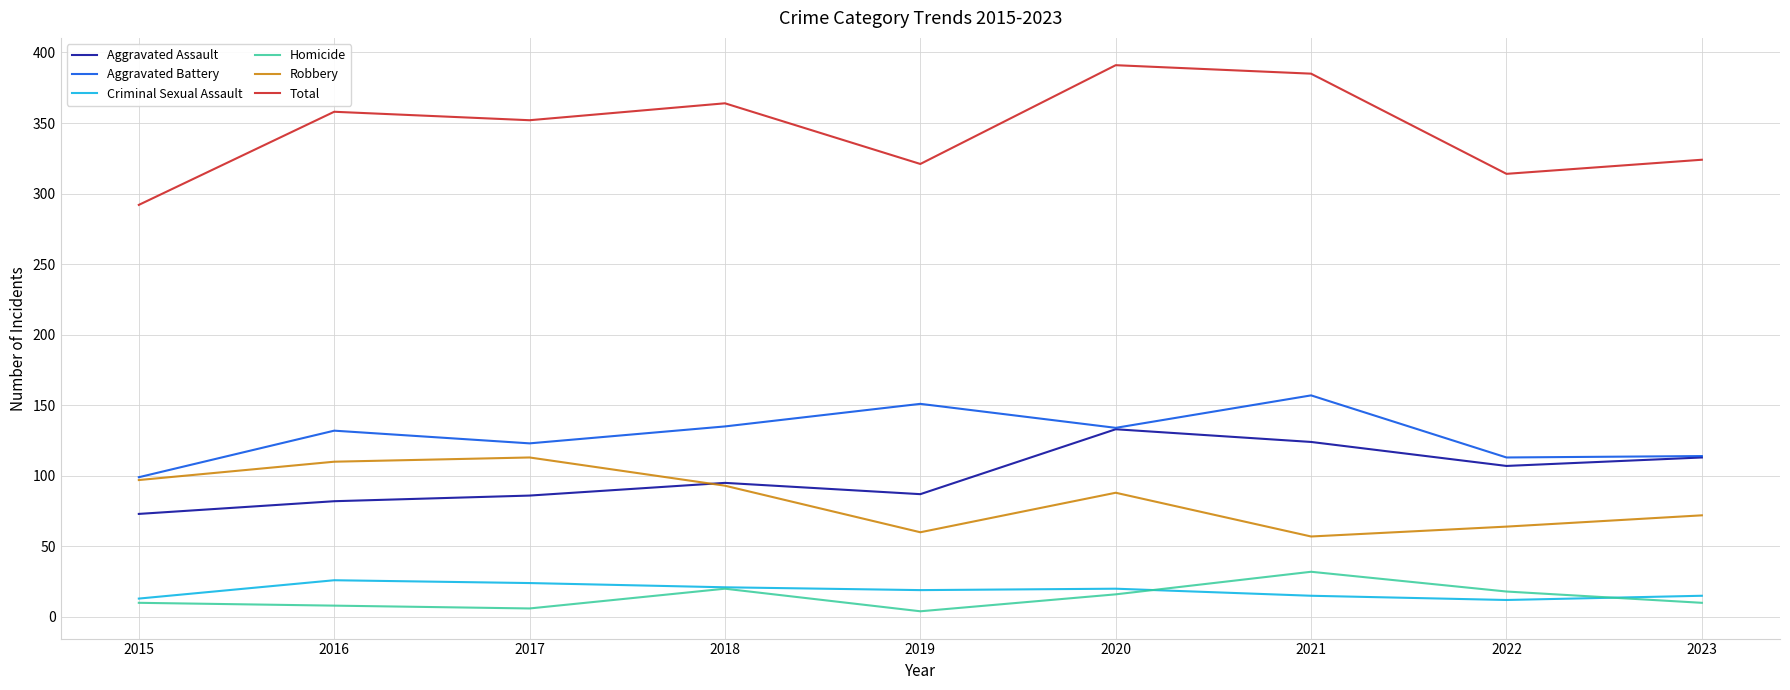

What is the difference between the second highest and second lowest values in the Aggravated Assault series?

42